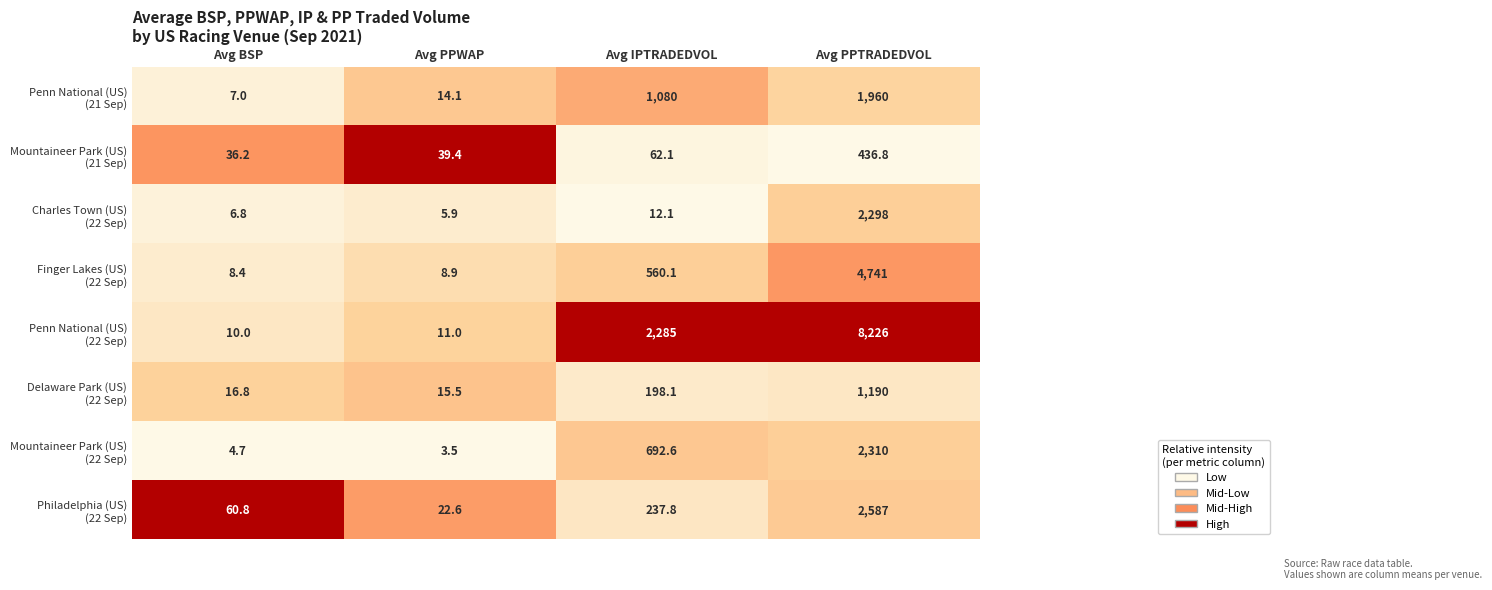

What is the total value across all series at Avg PPWAP?

120.9